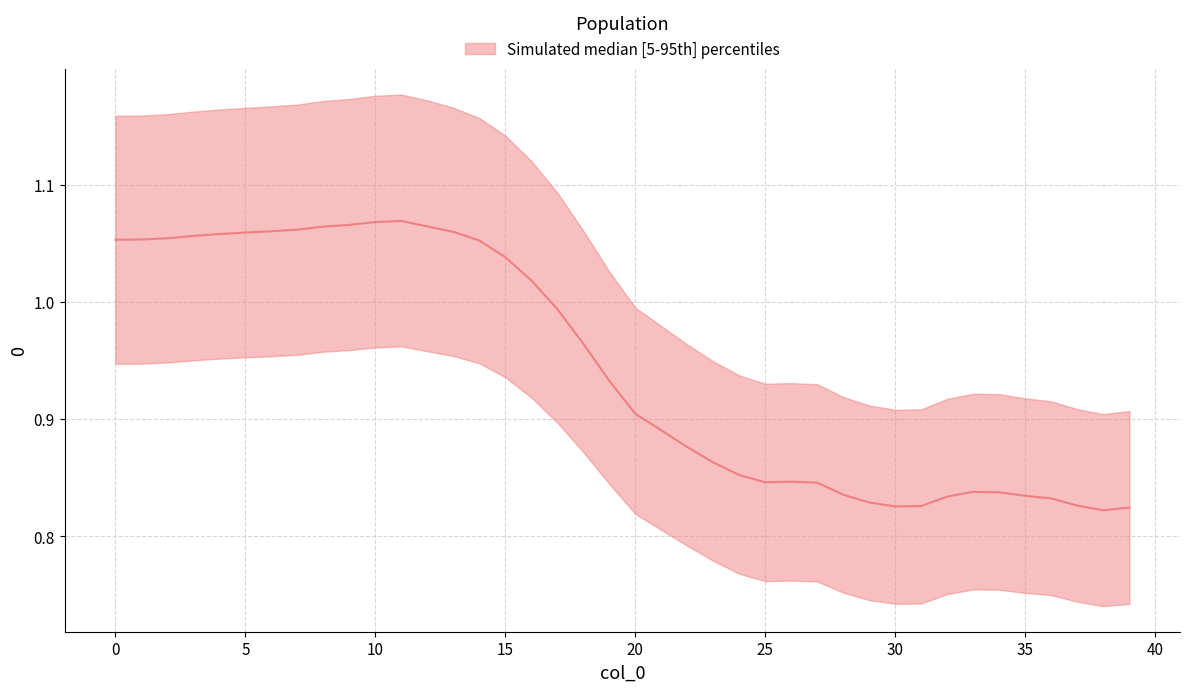

Is the value of lower at 27 greater than the value of median at 14?

No